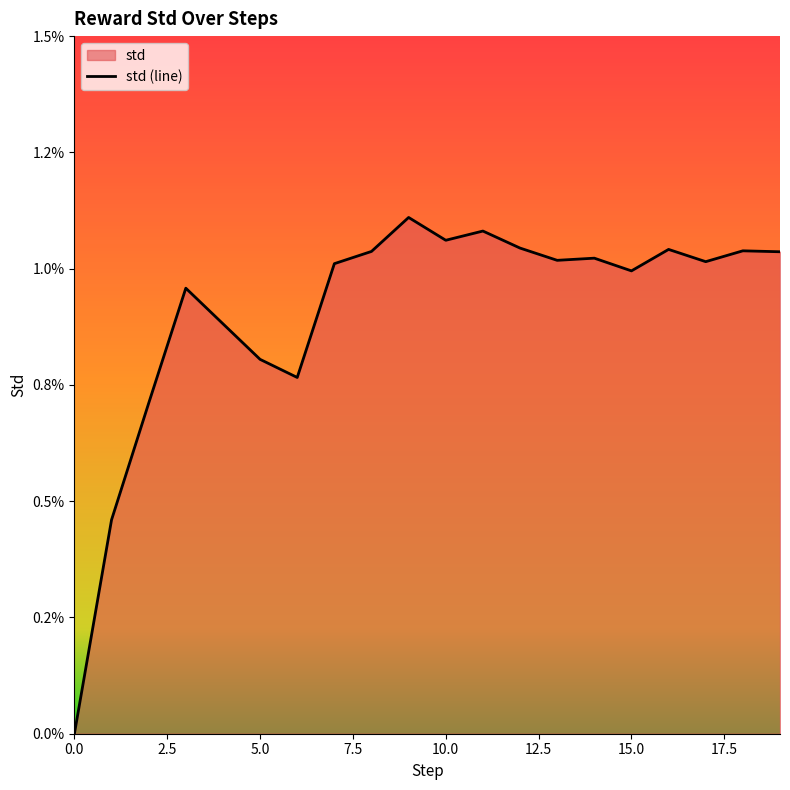

How many lines are shown in the chart?

1